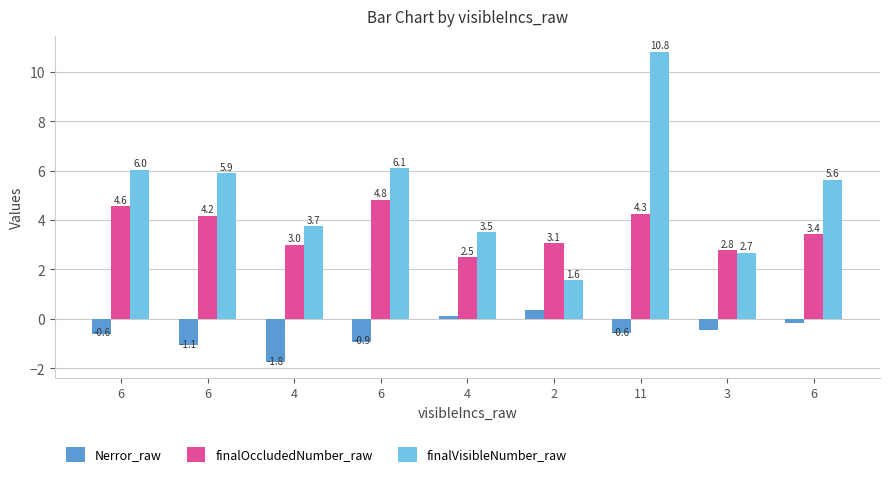

How many negative values does the Nerror_raw series have?

7